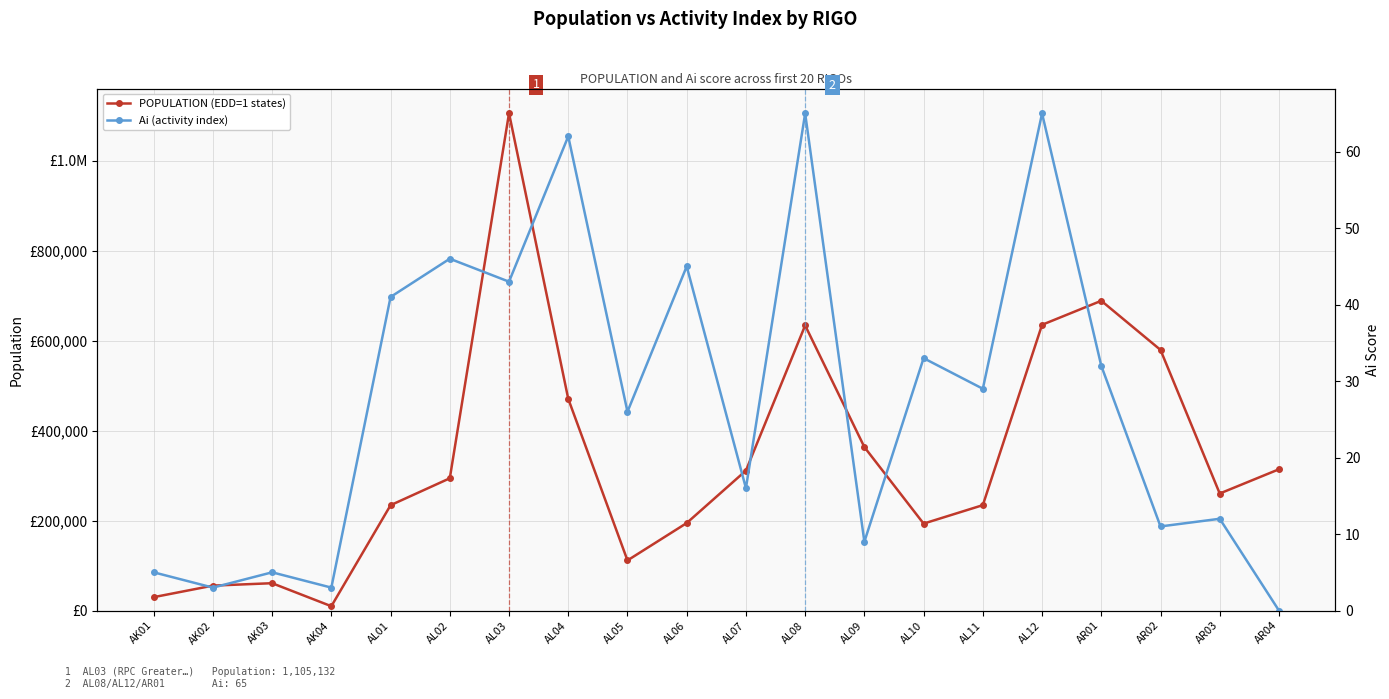

Reading left to right, what are all the values shown in this chart?

POPULATION (EDD=1 states): 29769	55400	60785	9636	234101	293927	1105132	470469	111417	194440	311060	633576	363237	193194	234235	634948	688323	579161	260065	313917
Ai (activity index): 5	3	5	3	41	46	43	62	26	45	16	65	9	33	29	65	32	11	12	0